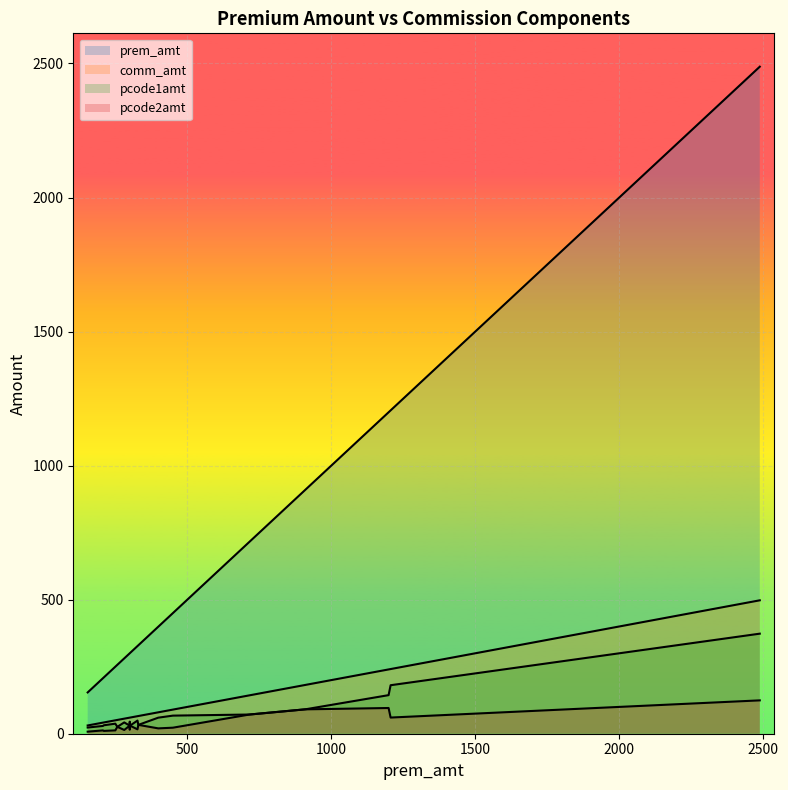

True or false: comm_amt and prem_amt intersect in this chart.

False